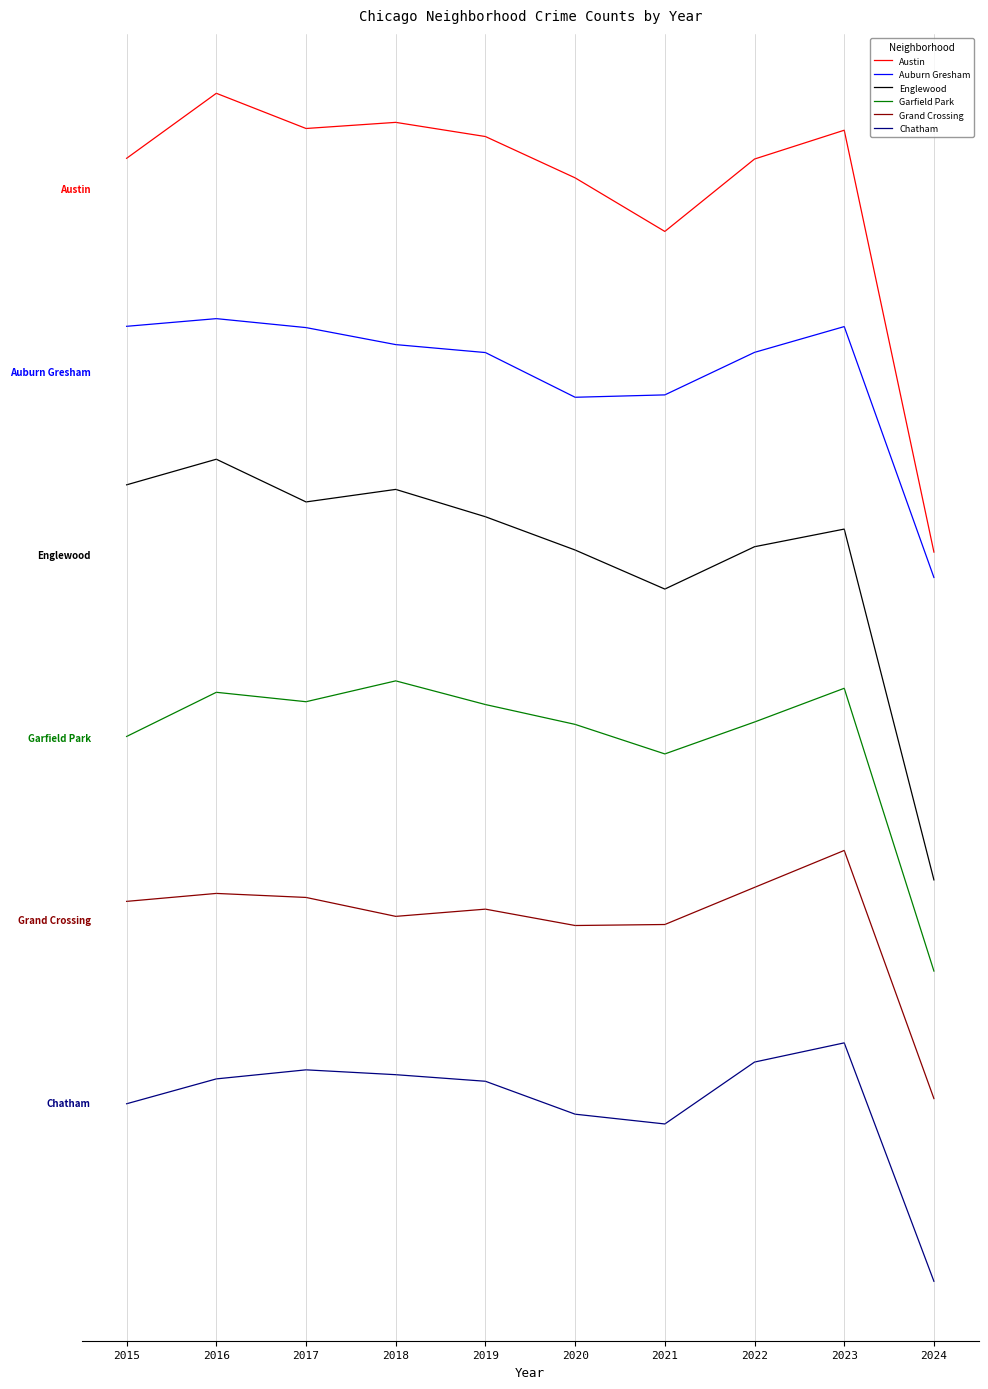

How many data points in Auburn Gresham are less than 8297?

5